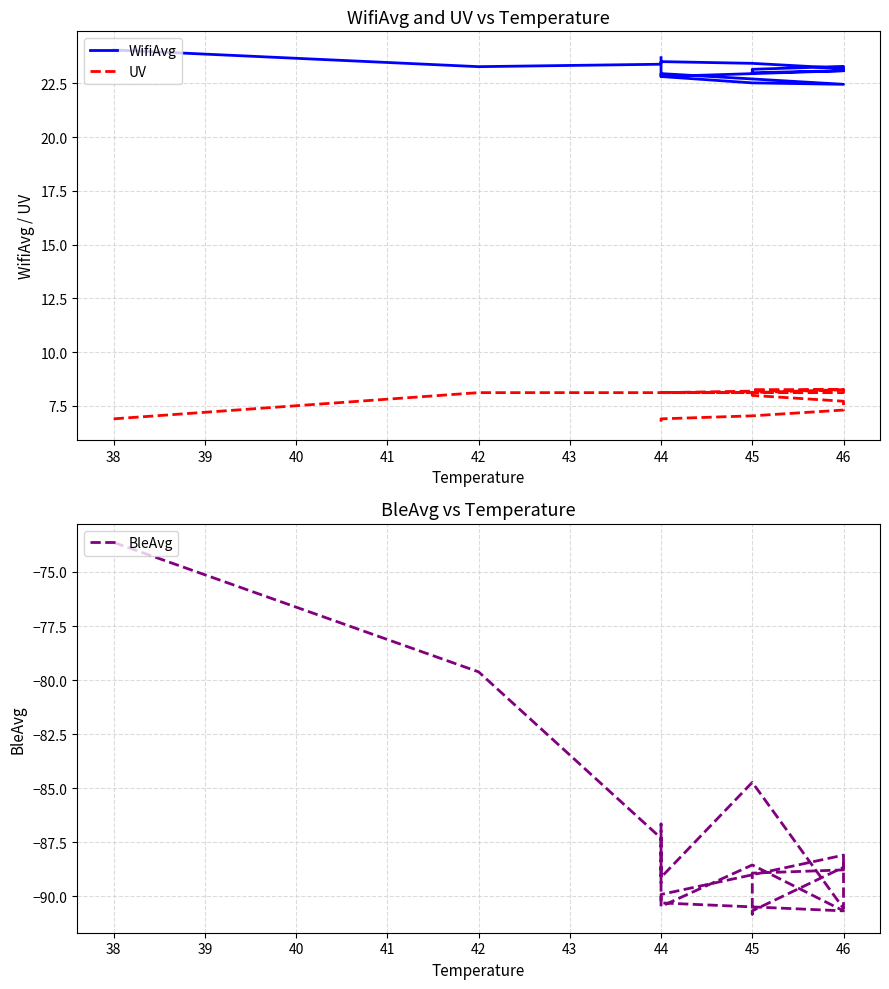

Count the number of data series in this chart.

3